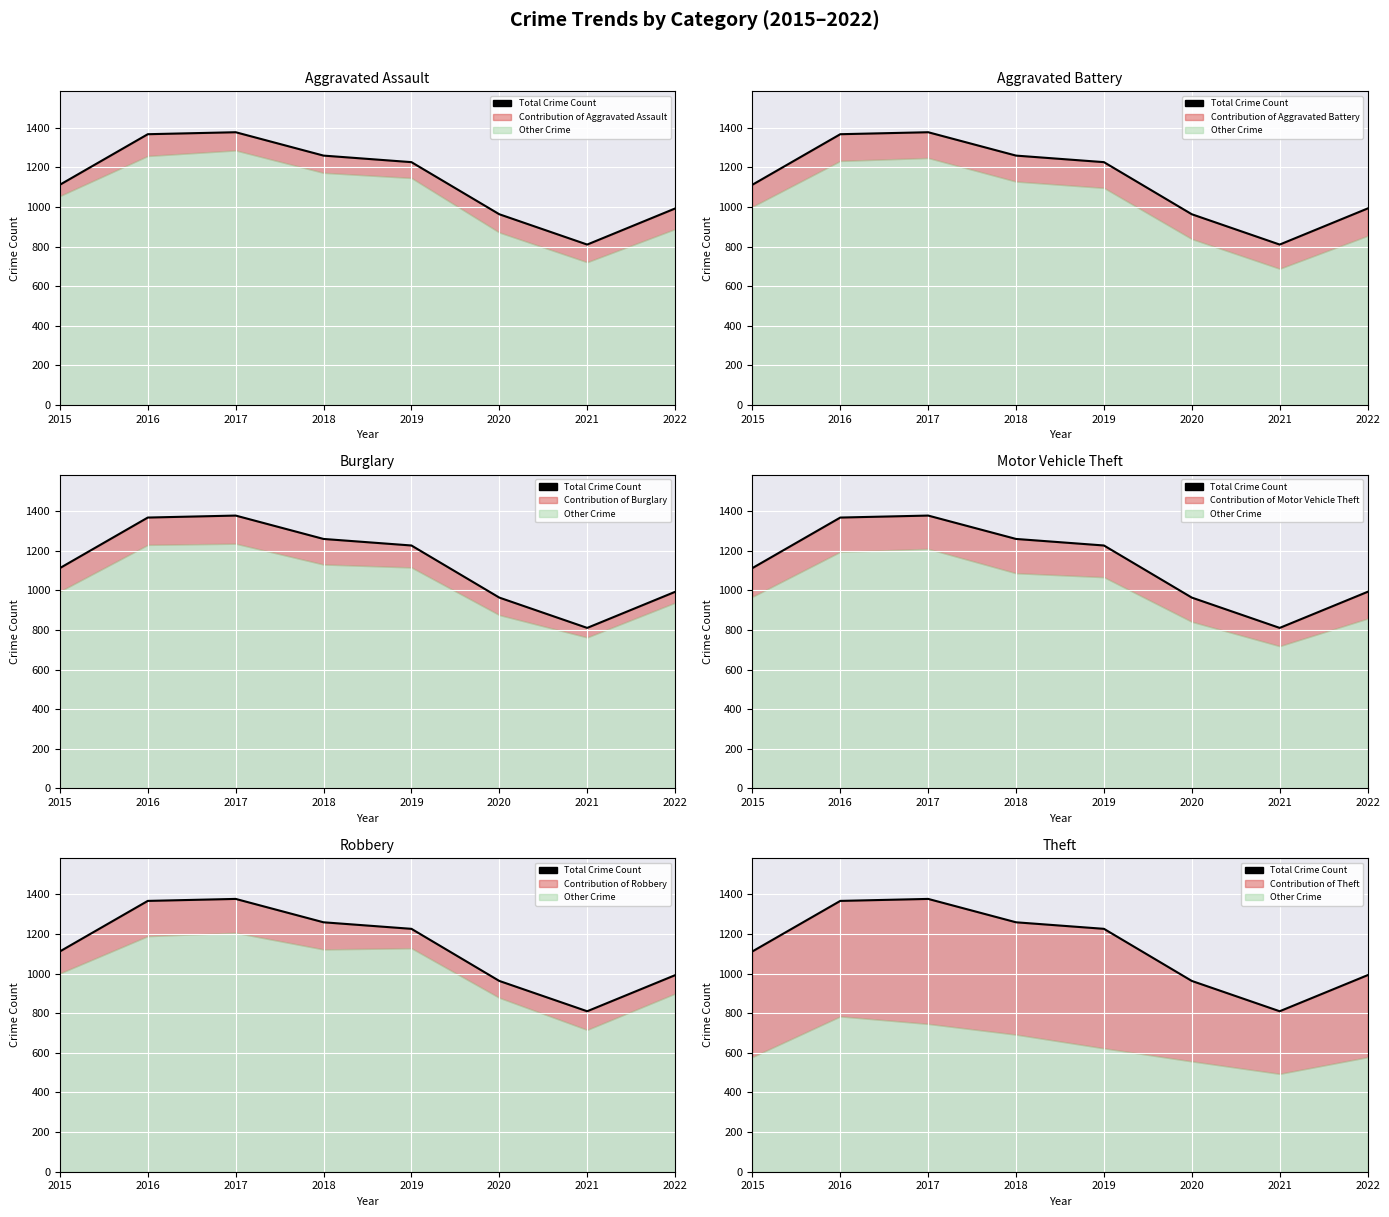

How many lines are shown in the chart?

1